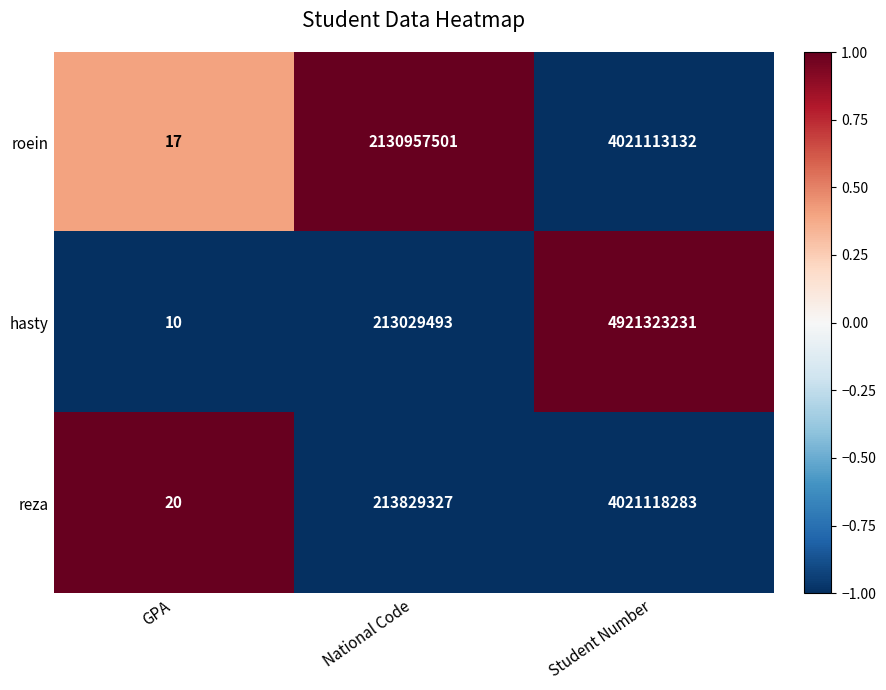

At which label is roein closest to 2010556574?

National Code